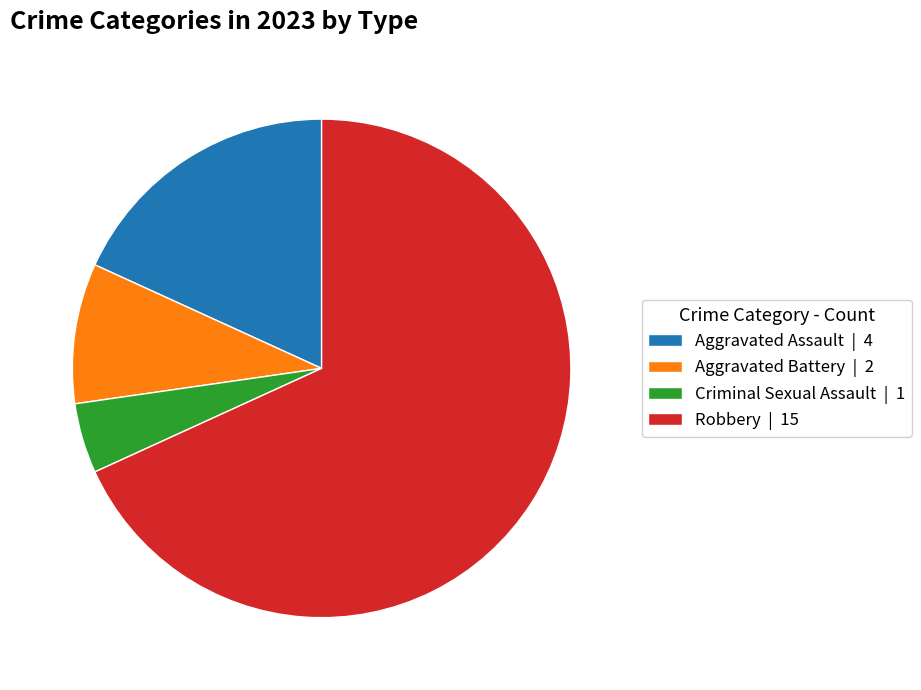

Is there any slice that represents more than half of the pie?

Yes